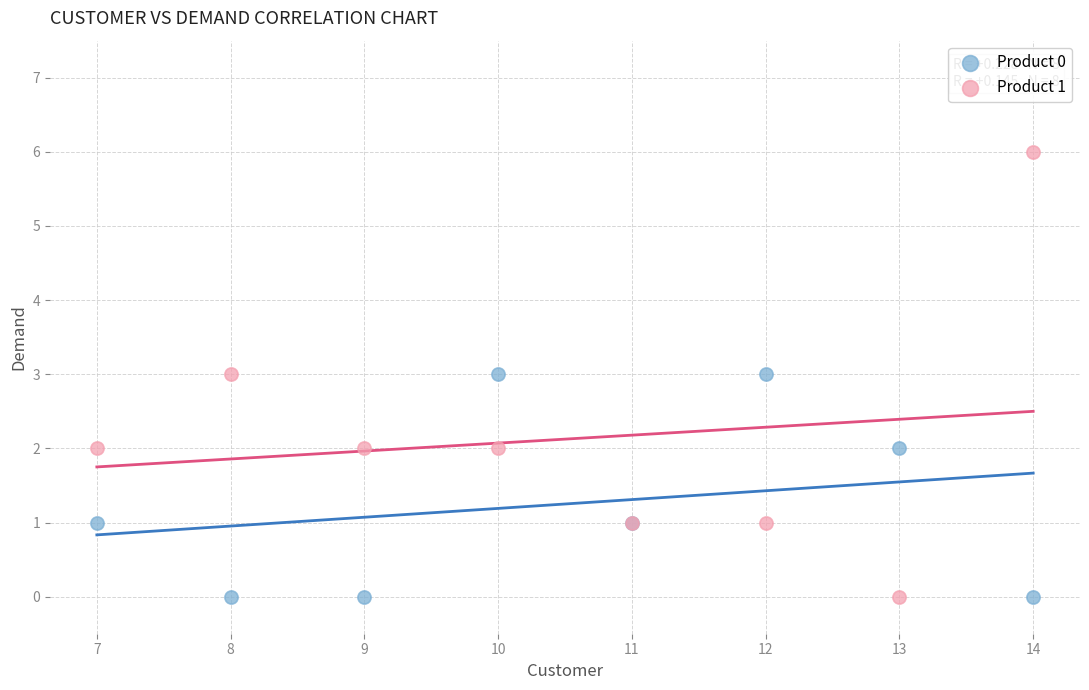

Which series has the widest spread of Y values?

Product 1